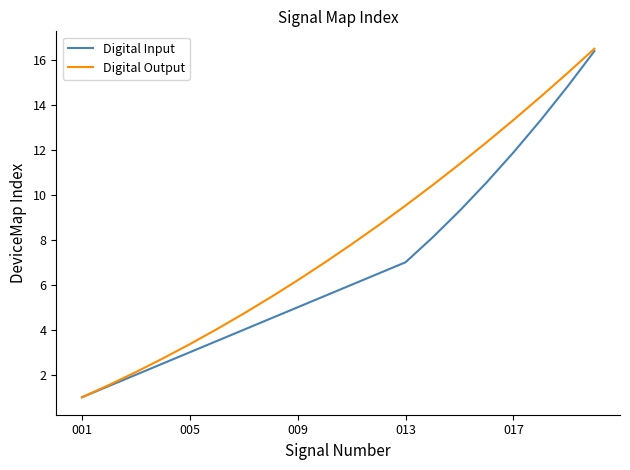

What is the minimum value for Digital Input?

1.0